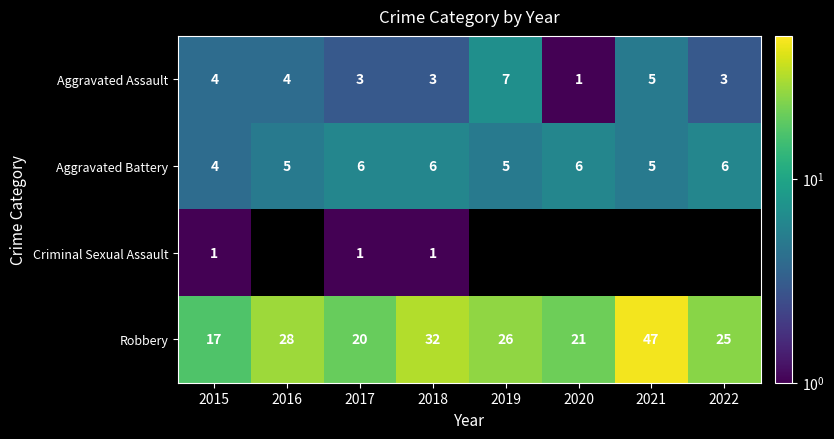

Count the number of data series in this chart.

4